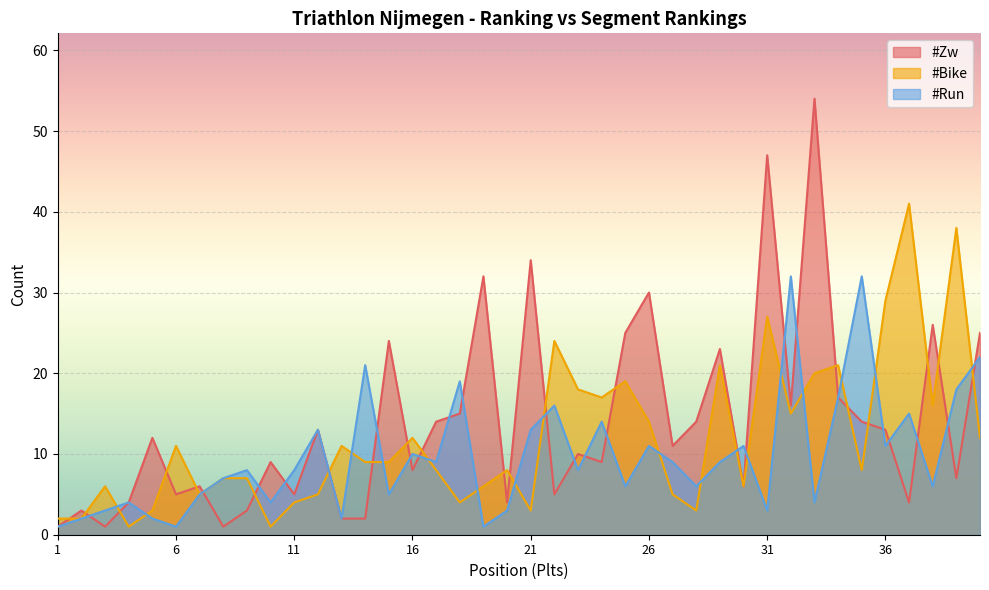

What is the difference between the highest and lowest values at 8?

6